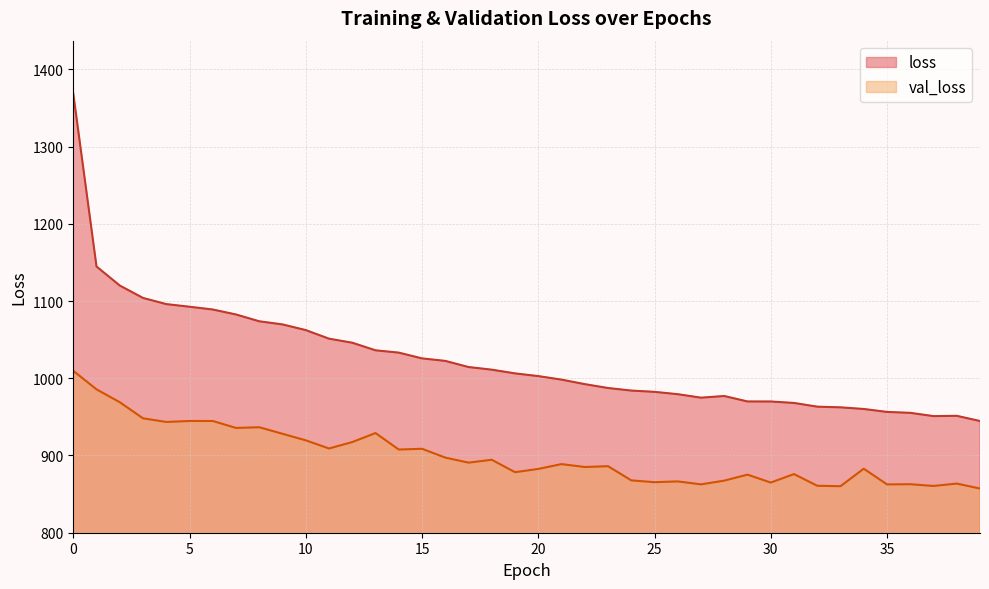

Is it true that loss equals 1006.3 at 19?

True